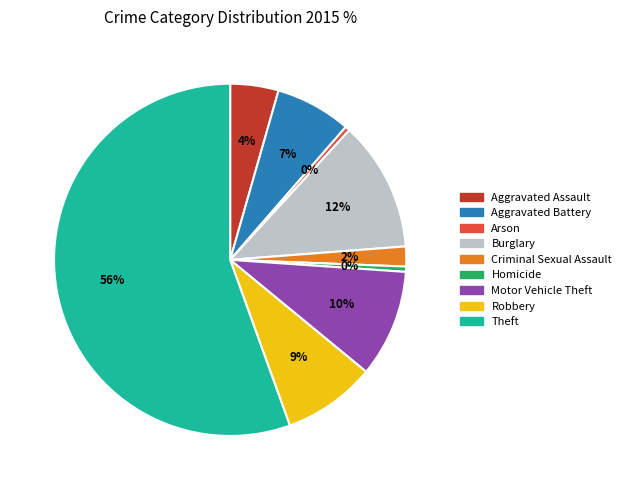

Combined, do Robbery and Aggravated Assault account for over 50%?

No